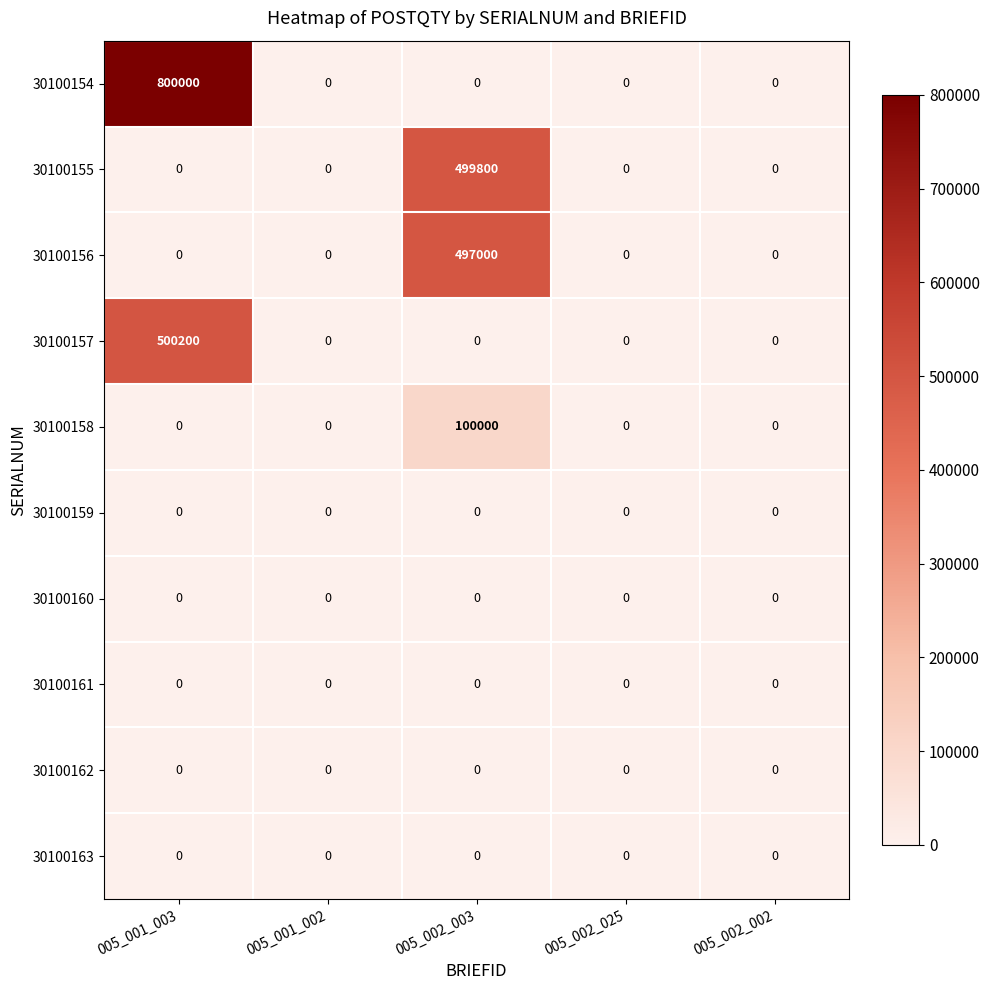

Which series has the largest total across all categories?

30100154